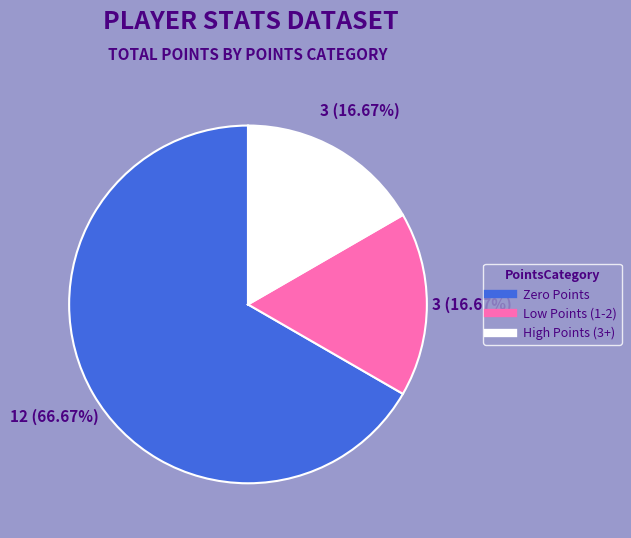

Does any single category account for the majority?

Yes